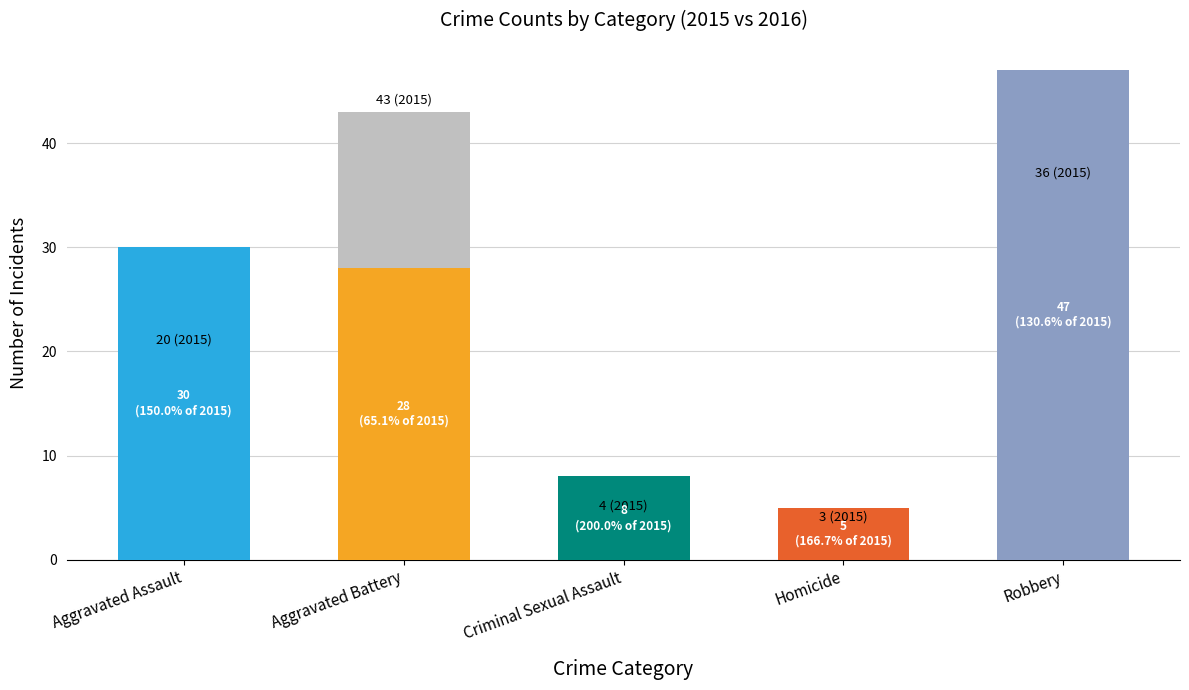

What is the change in value from Criminal Sexual Assault to Homicide?

-1